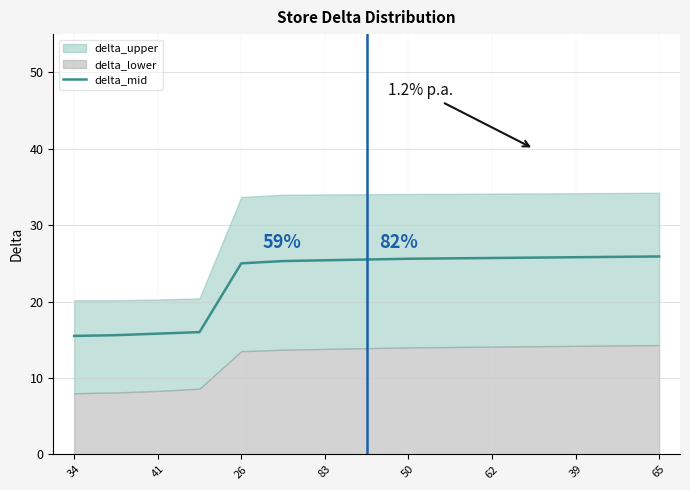

True or false: delta_mid has a value of 25.6 at 50.

True